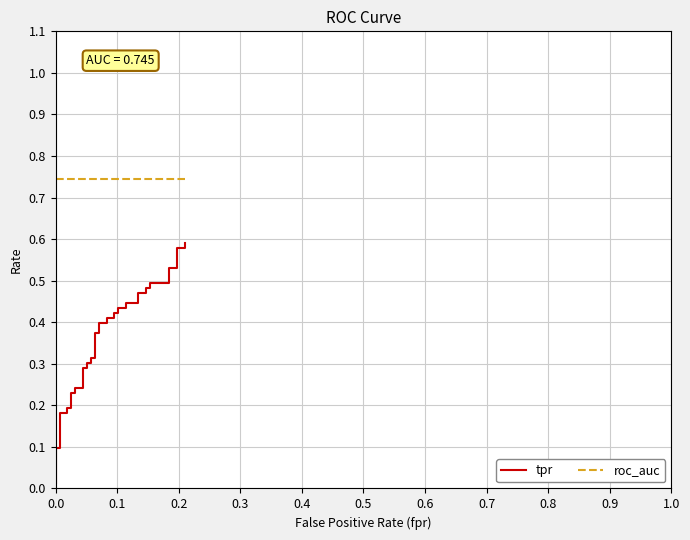

How many series are shown in this chart?

2